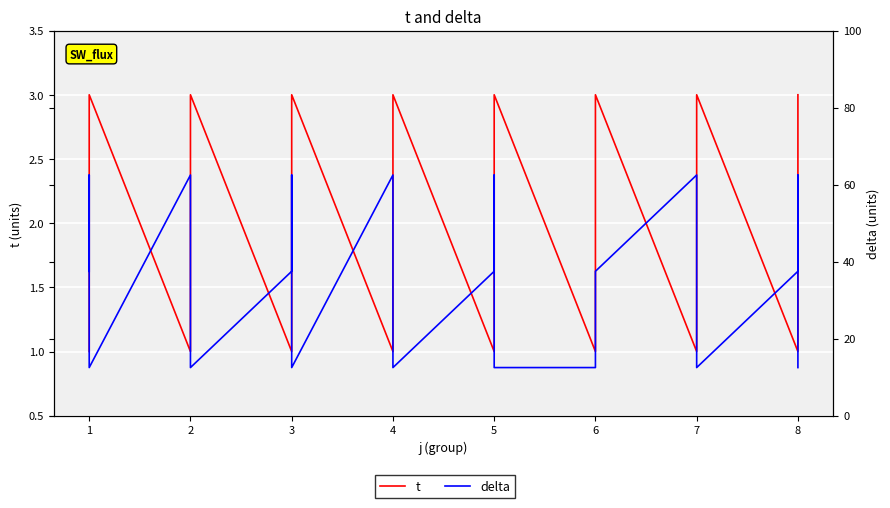

True or false: delta and t cross at least once.

False